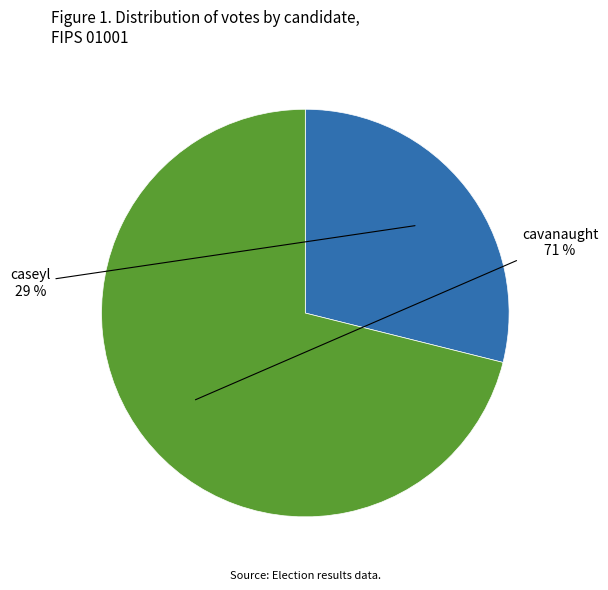

To the nearest percent, what is the difference between the largest and smallest slice percentages?

42%